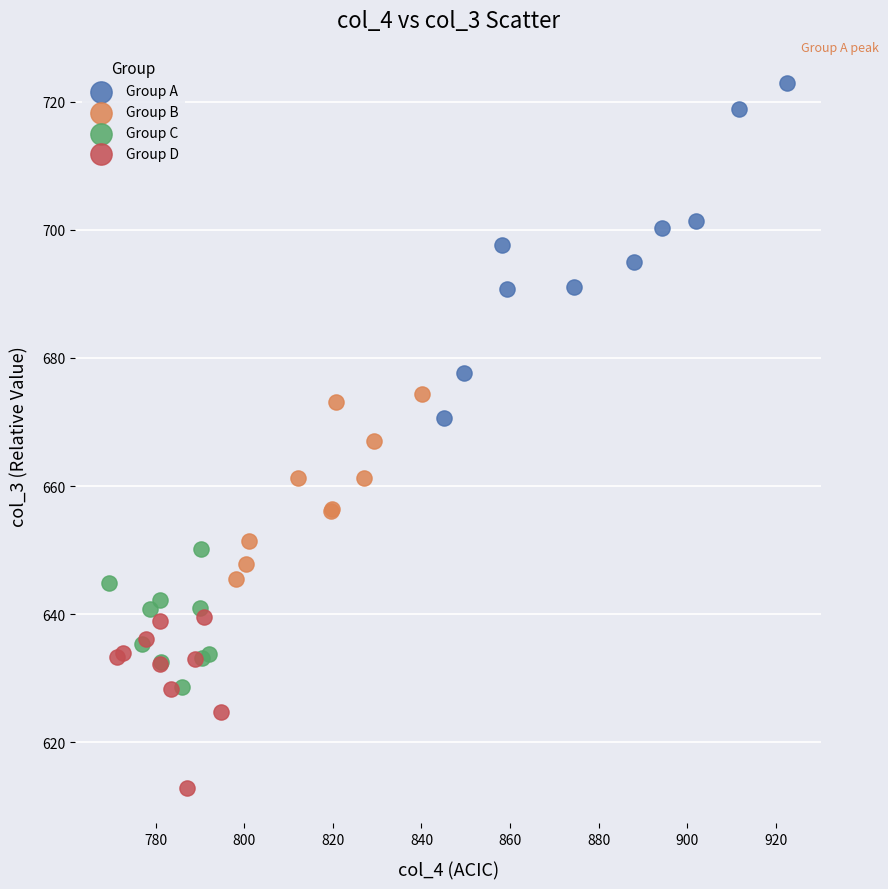

Which series has the largest Y range (max minus min)?

Group A